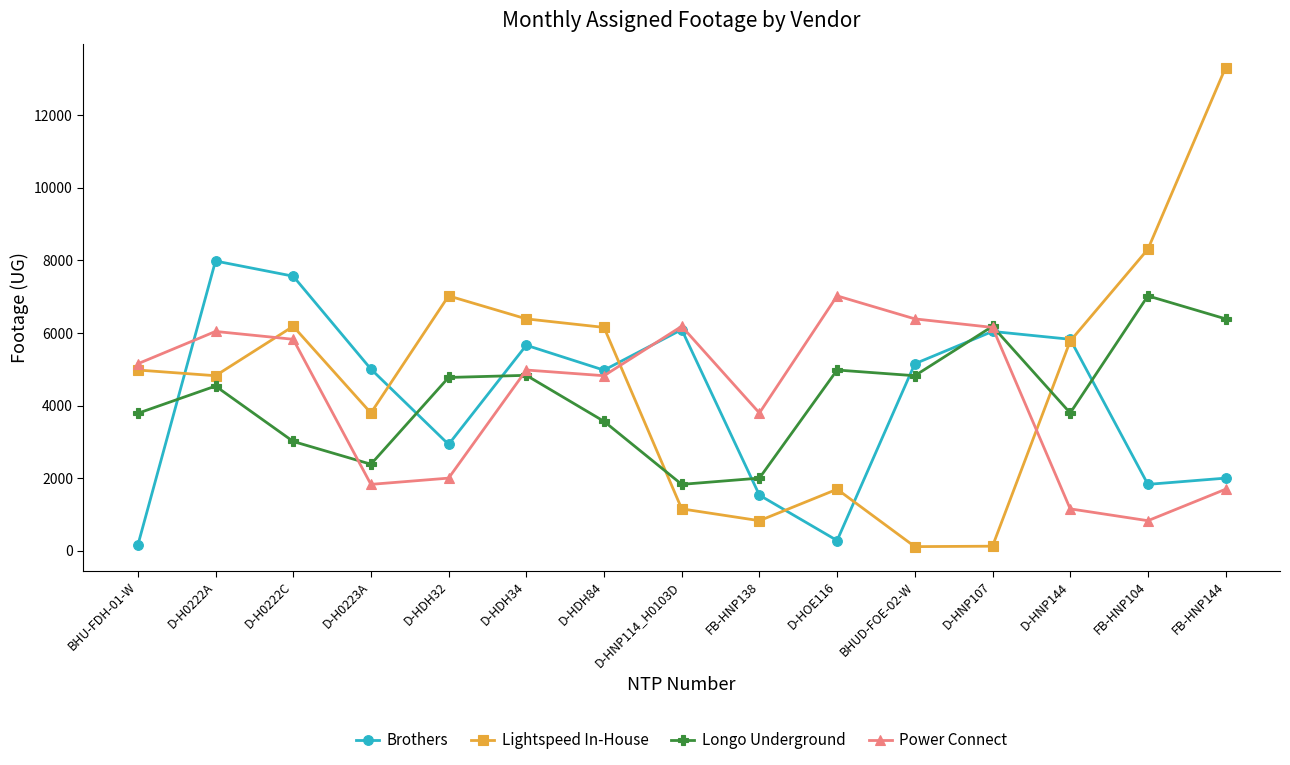

What is the maximum value for Lightspeed In-House?

13306